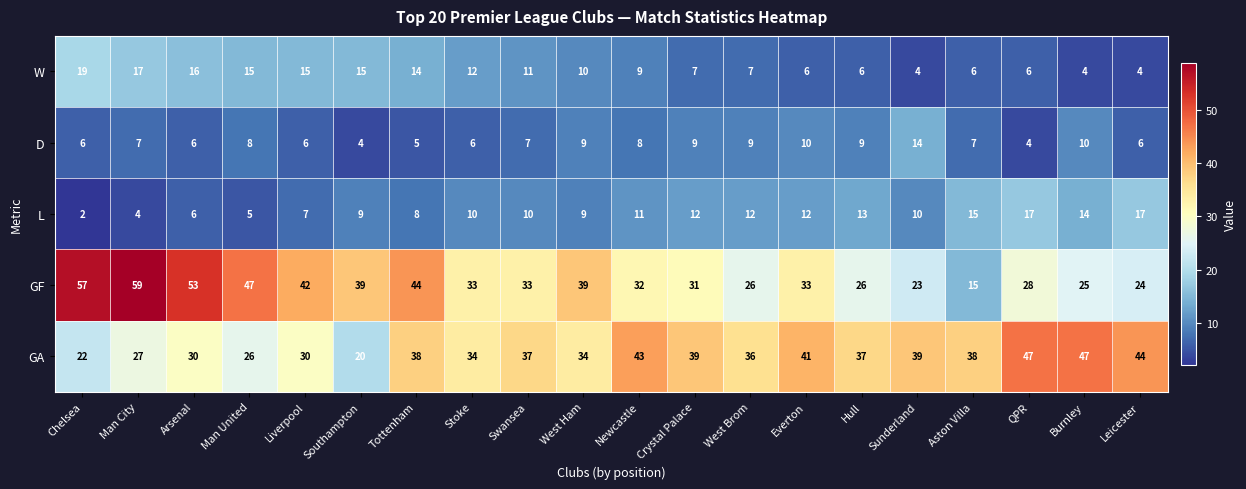

How many distinct data groups are displayed?

5